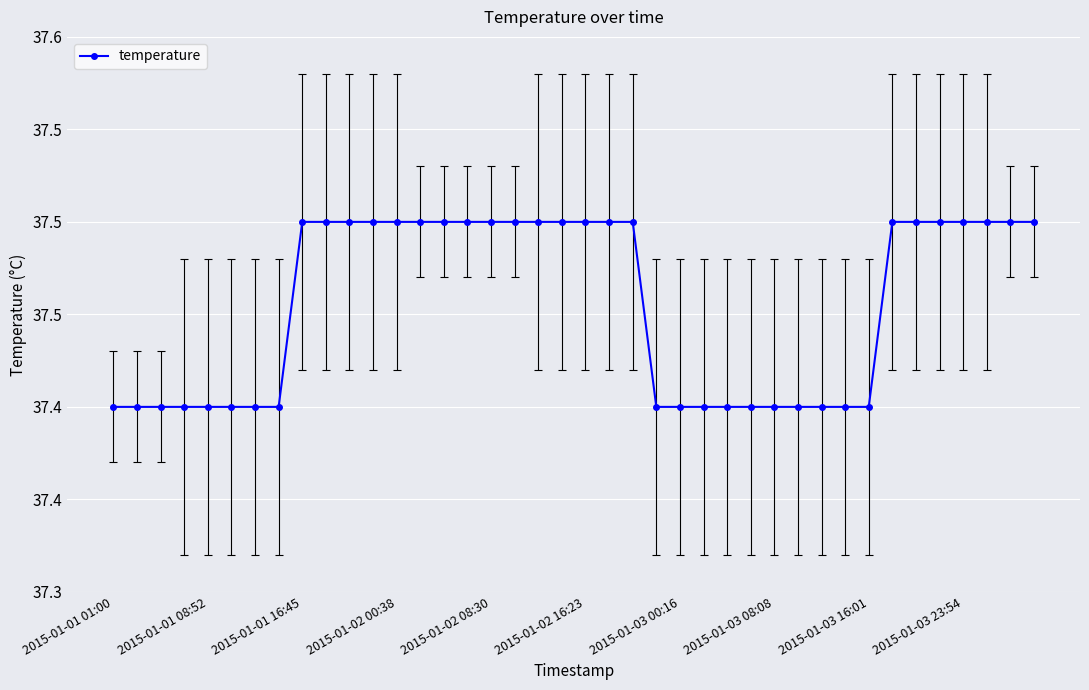

What is the value of the 9th point from the left?

37.5